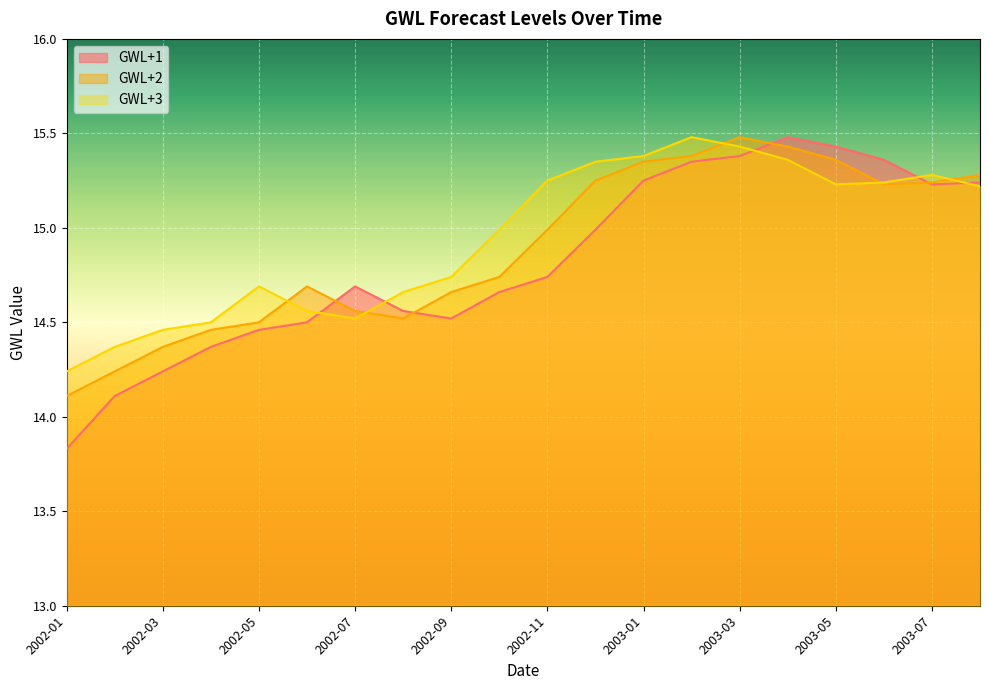

Where is GWL+2 nearest to the value 14?

2002-01